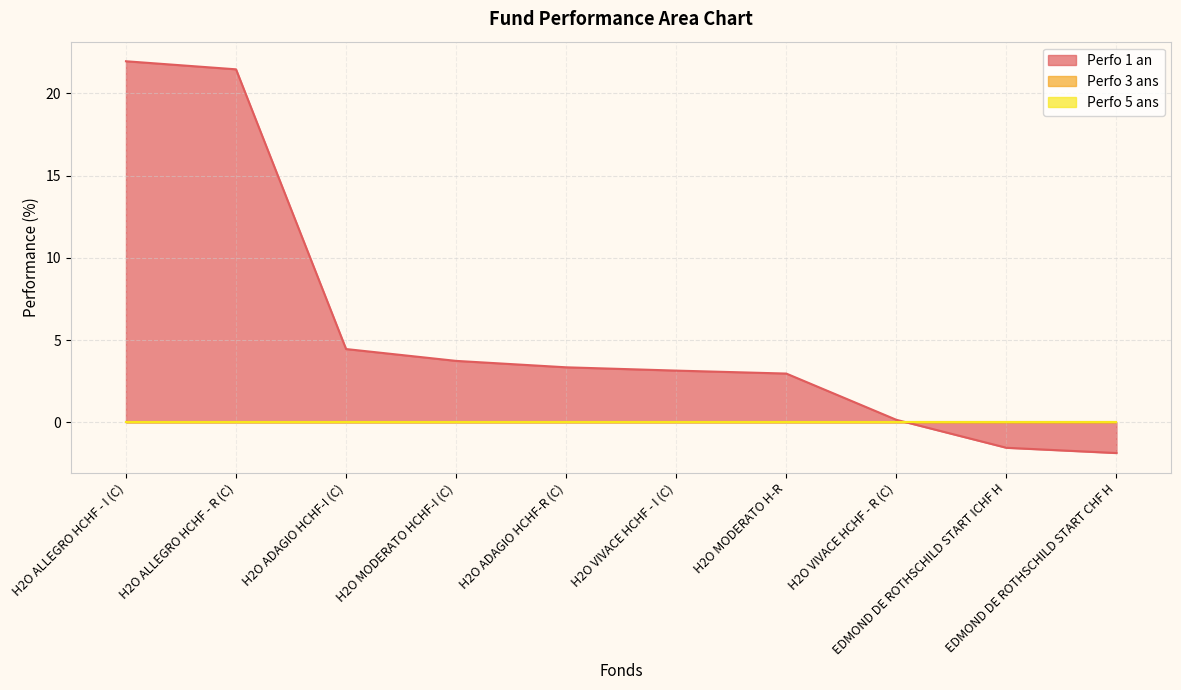

Reading right to left, list all the values displayed in this chart.

Perfo 1 an: EDMOND DE ROTHSCHILD START CHF H=-1.9	EDMOND DE ROTHSCHILD START ICHF H=-1.5	H2O VIVACE HCHF - R (C)=0.2	H2O MODERATO H-R=3.0	H2O VIVACE HCHF - I (C)=3.1	H2O ADAGIO HCHF-R (C)=3.4	H2O MODERATO HCHF-I (C)=3.7	H2O ADAGIO HCHF-I (C)=4.5	H2O ALLEGRO HCHF - R (C)=21.5	H2O ALLEGRO HCHF - I (C)=21.9
Perfo 3 ans: EDMOND DE ROTHSCHILD START CHF H=0.0	EDMOND DE ROTHSCHILD START ICHF H=0.0	H2O VIVACE HCHF - R (C)=0.0	H2O MODERATO H-R=0.0	H2O VIVACE HCHF - I (C)=0.0	H2O ADAGIO HCHF-R (C)=0.0	H2O MODERATO HCHF-I (C)=0.0	H2O ADAGIO HCHF-I (C)=0.0	H2O ALLEGRO HCHF - R (C)=0.0	H2O ALLEGRO HCHF - I (C)=0.0
Perfo 5 ans: EDMOND DE ROTHSCHILD START CHF H=0.0	EDMOND DE ROTHSCHILD START ICHF H=0.0	H2O VIVACE HCHF - R (C)=0.0	H2O MODERATO H-R=0.0	H2O VIVACE HCHF - I (C)=0.0	H2O ADAGIO HCHF-R (C)=0.0	H2O MODERATO HCHF-I (C)=0.0	H2O ADAGIO HCHF-I (C)=0.0	H2O ALLEGRO HCHF - R (C)=0.0	H2O ALLEGRO HCHF - I (C)=0.0